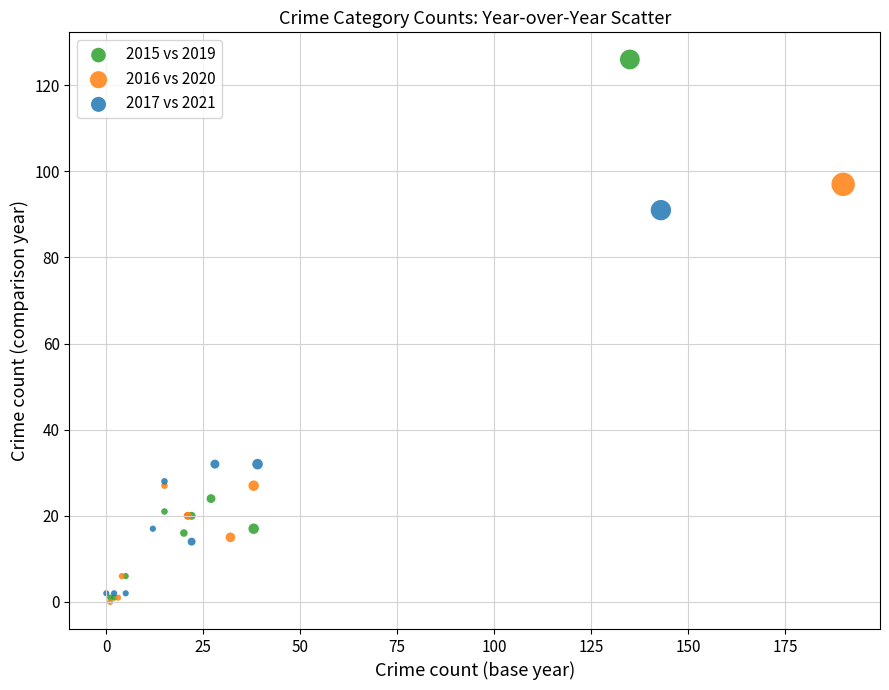

Which series reaches the maximum Y coordinate?

2015 vs 2019